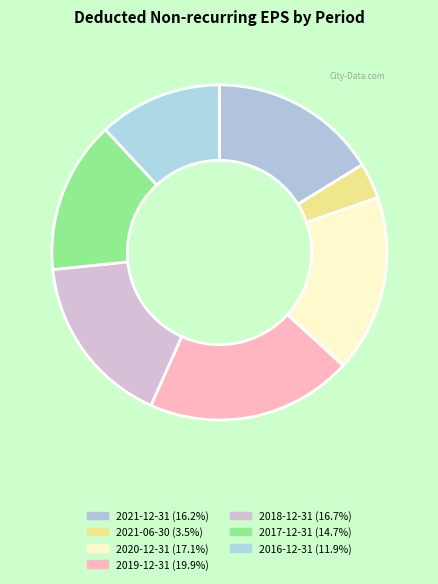

Rank the categories by value from highest to lowest.

2019-12-31, 2020-12-31, 2018-12-31, 2021-12-31, 2017-12-31, 2016-12-31, 2021-06-30